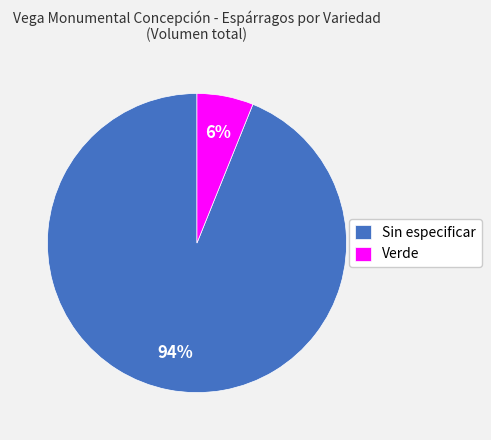

To the nearest percent, what is the combined percentage of Verde and Sin especificar?

100%